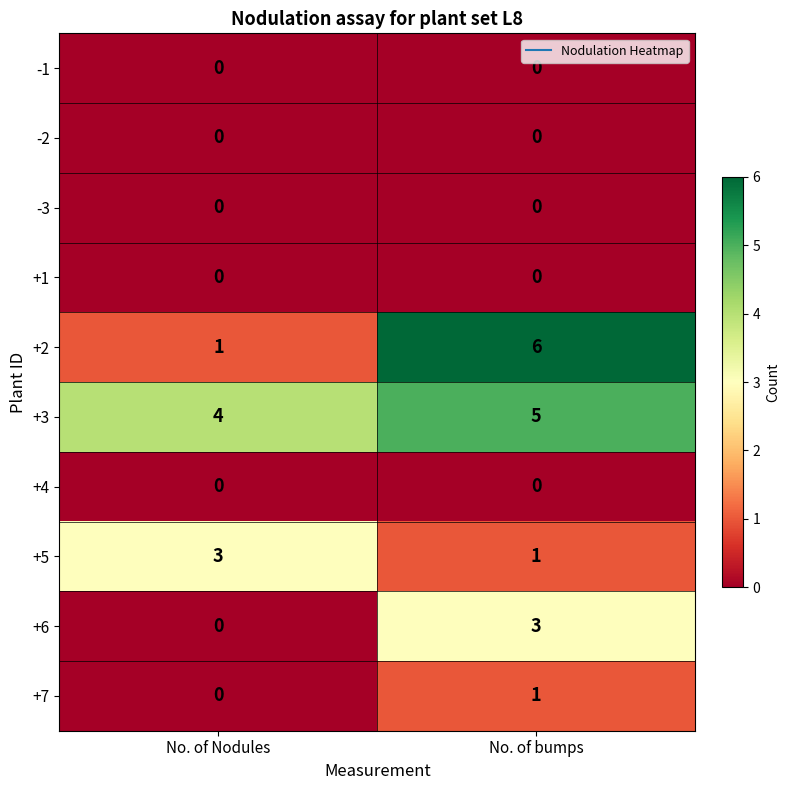

What is the maximum value shown in the chart?

6